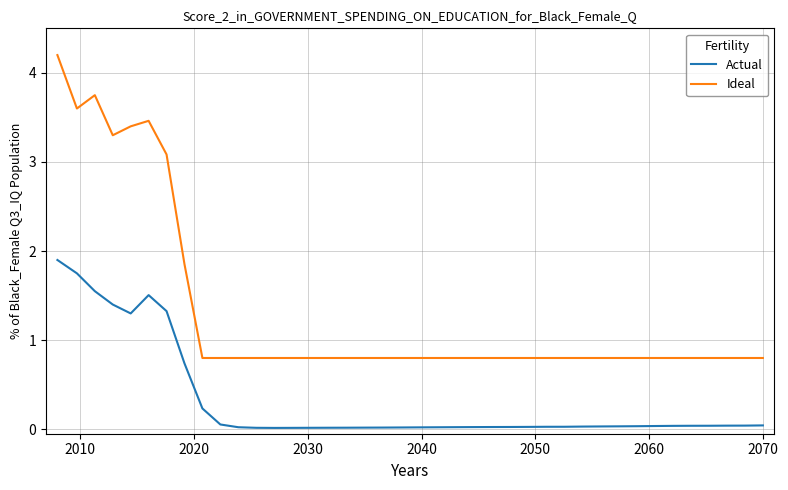

List the series in order of their overall mean, highest first.

Ideal, Actual